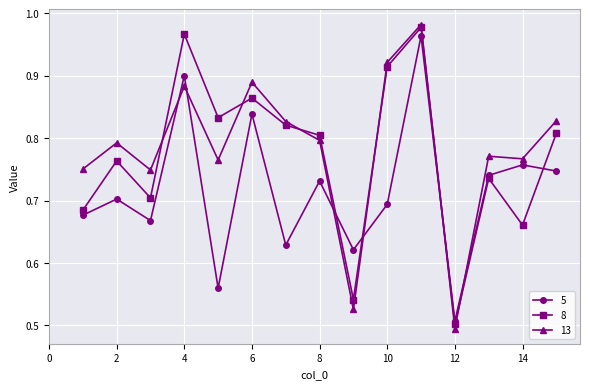

True or false: 13 has more than 2 points higher than both neighbors.

True